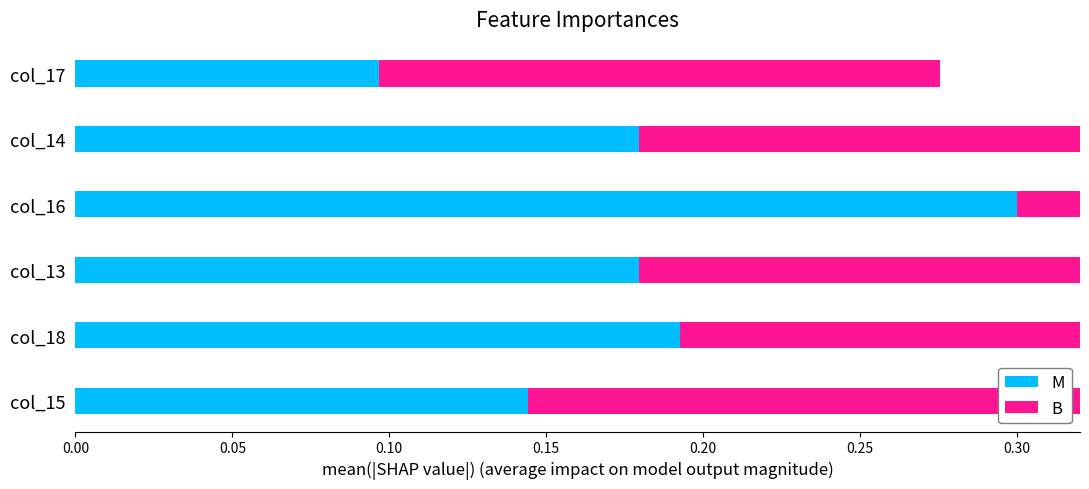

The B series shows 0.3 at col_13. True or false?

False